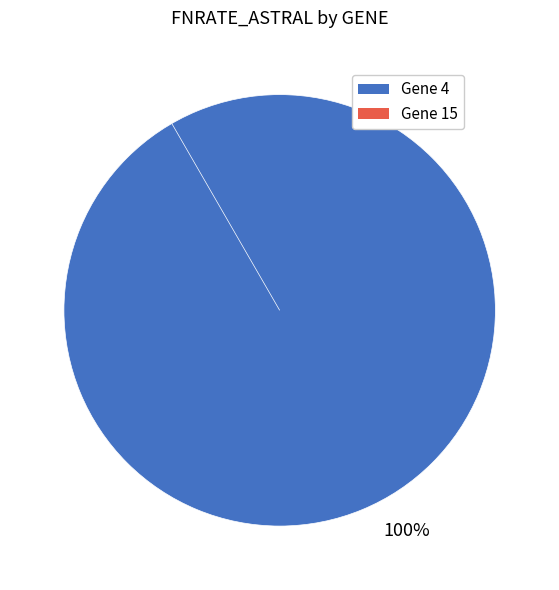

The 15 slice represents 1% of the pie. True or false?

False